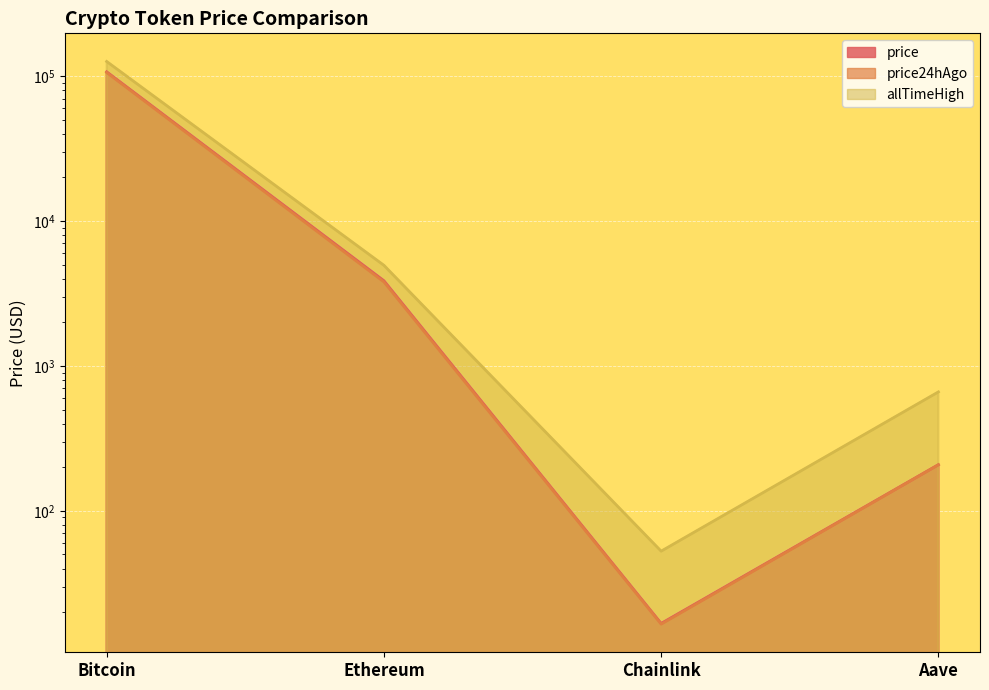

Which series has the widest spread of values?

allTimeHigh